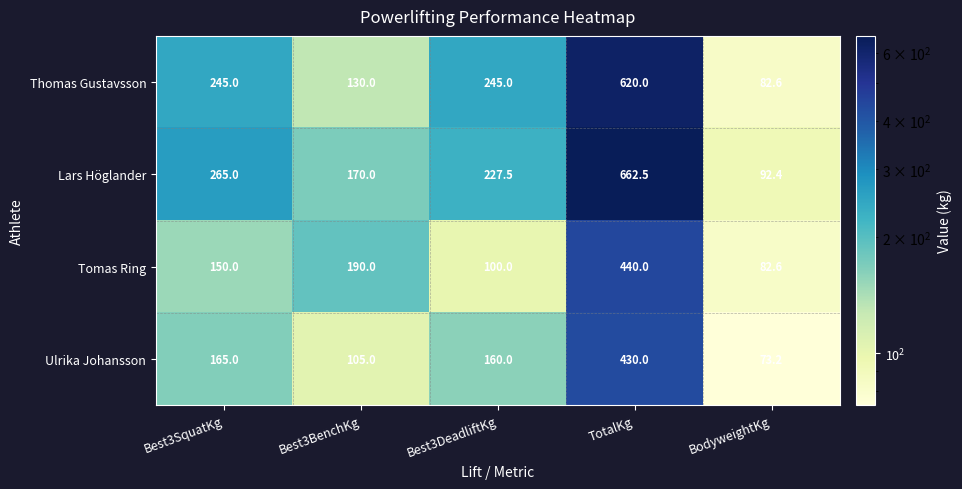

Which series has the largest range (max minus min)?

Lars Höglander